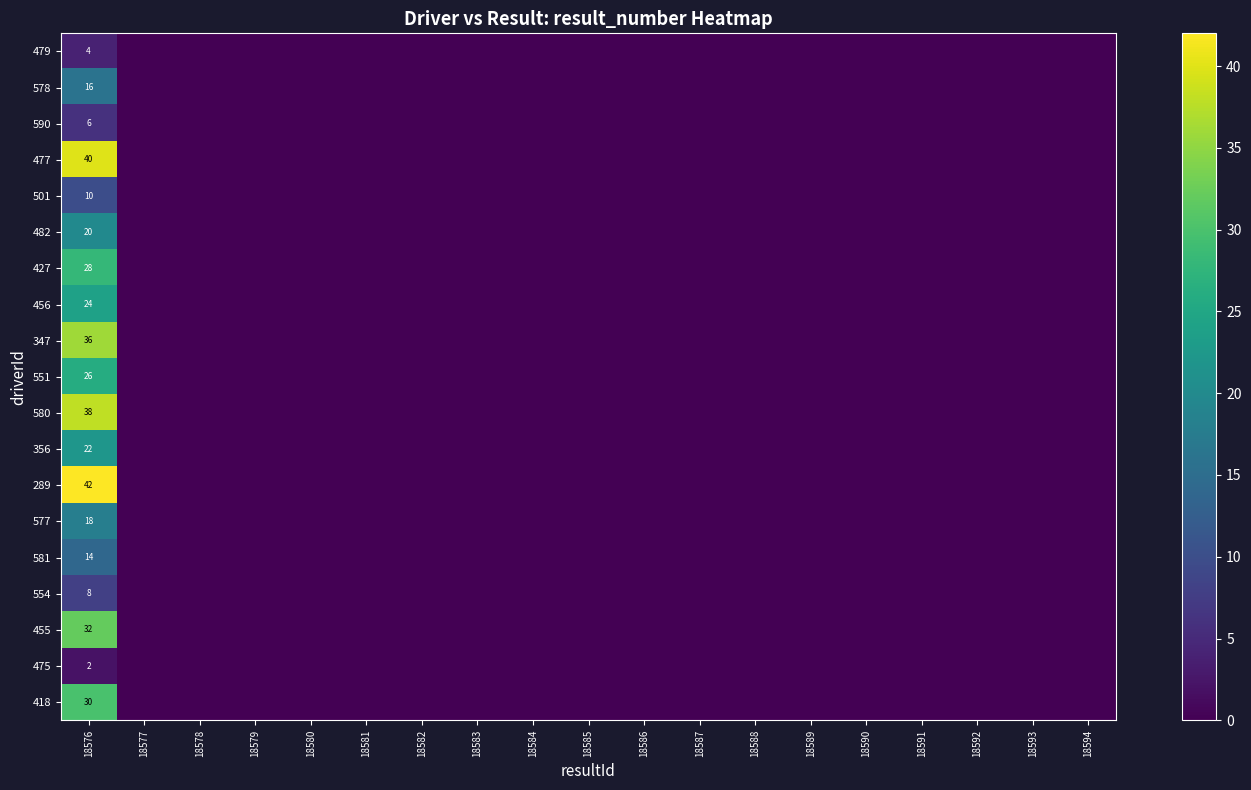

At how many categories does at least one series exceed 38?

1